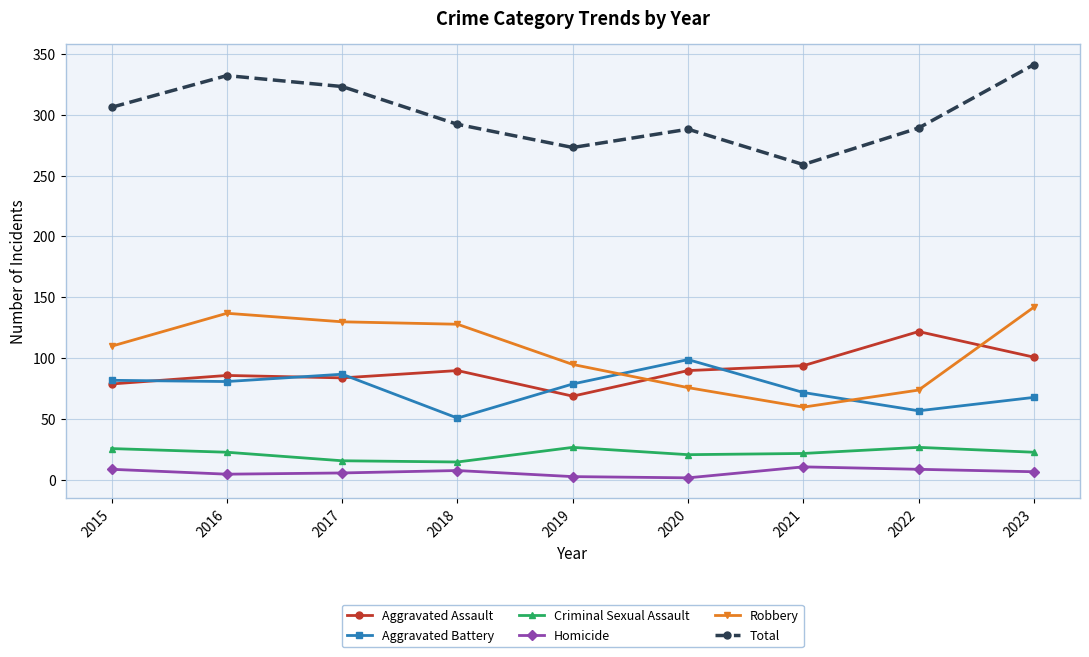

What is the maximum value shown in the chart?

341